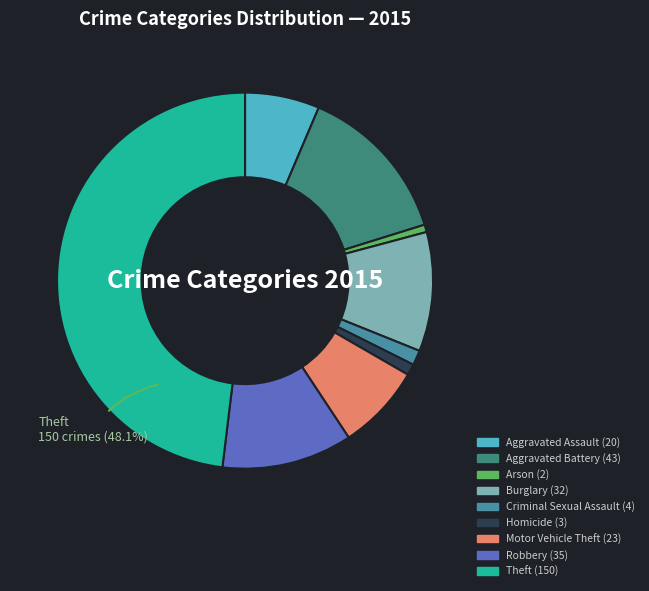

Does any single category account for the majority?

No